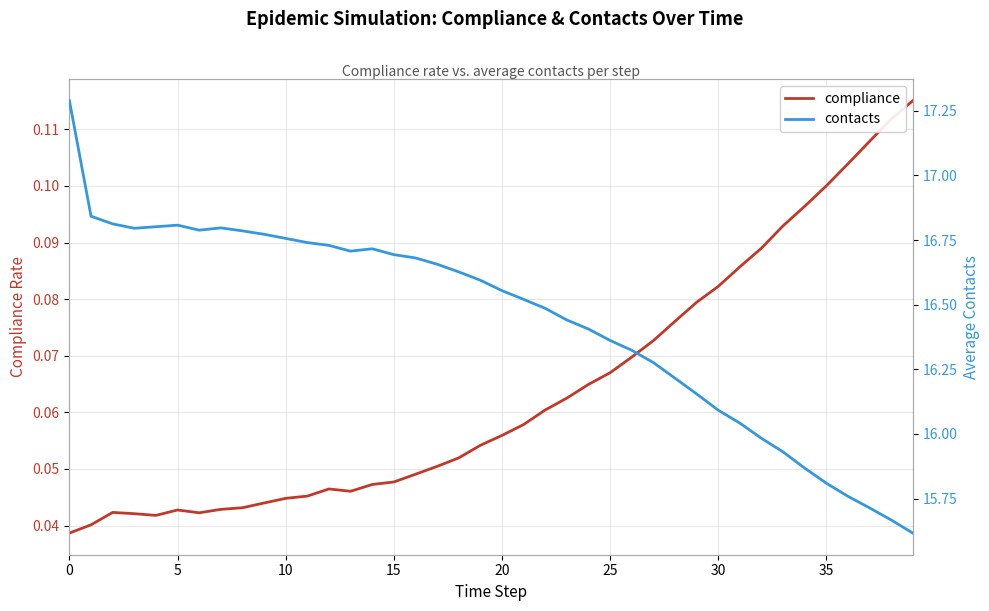

True or false: contacts and compliance cross at least once.

False